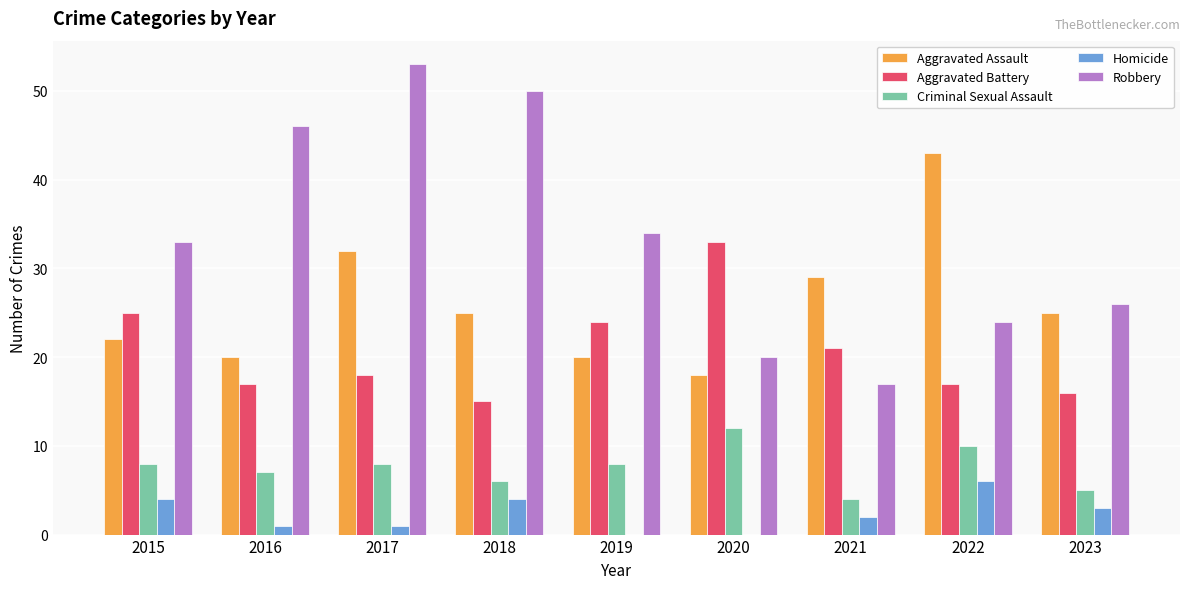

Is it true that Robbery equals 12 at 2016?

False